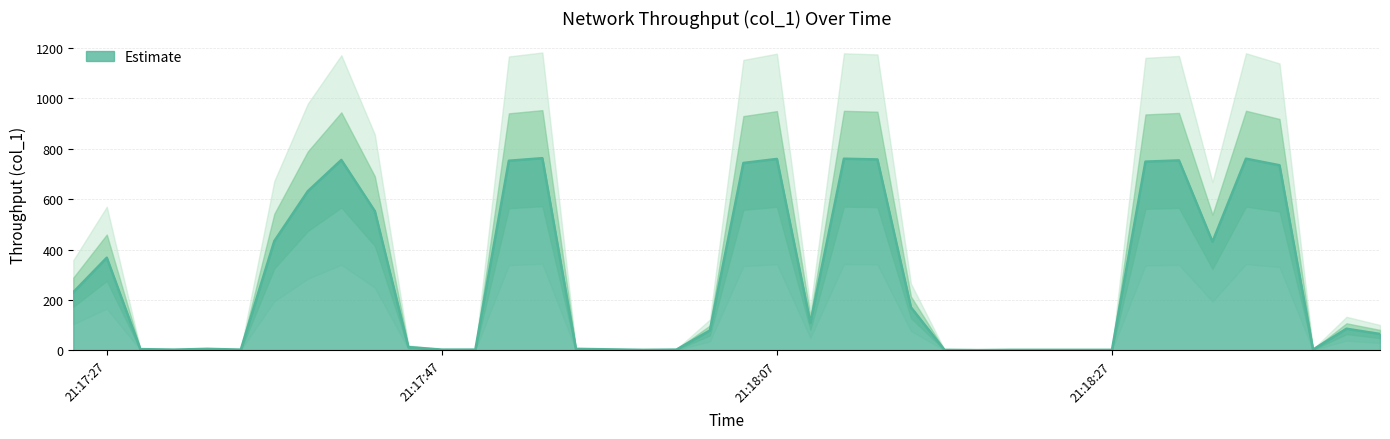

At which label is Estimate closest to 381?

21:17:27